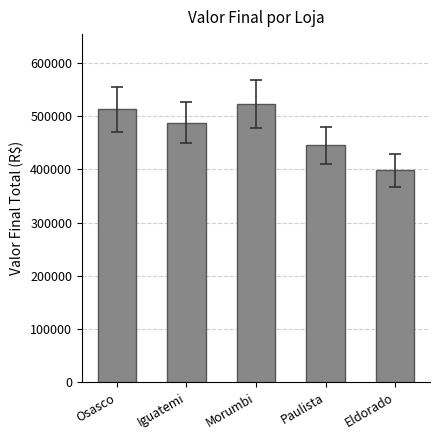

What is the label of the 2nd bar from the left?

Iguatemi